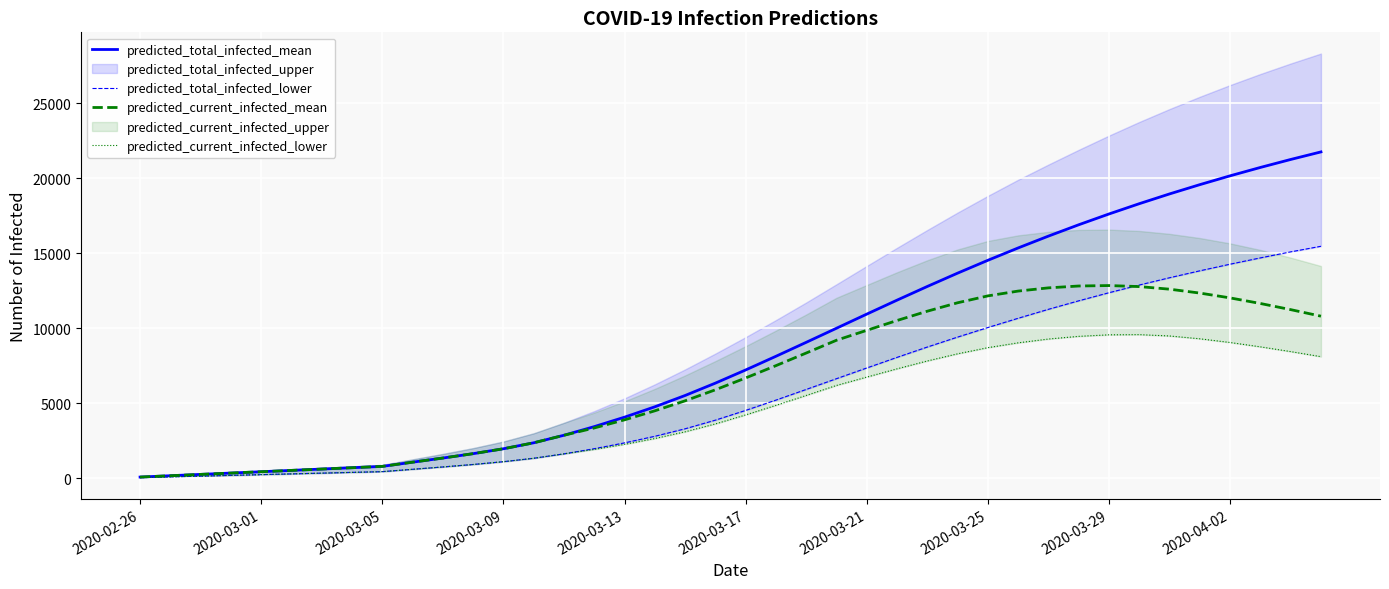

Rank the categories by predicted_total_infected_lower value from highest to lowest.

39, 38, 37, 36, 35, 34, 33, 32, 31, 30, 29, 28, 27, 26, 25, 24, 23, 22, 21, 20, 19, 18, 17, 16, 15, 14, 13, 12, 11, 10, 2020-04-02, 2020-03-29, 2020-03-25, 2020-03-21, 2020-03-17, 2020-03-13, 2020-03-09, 2020-03-05, 2020-03-01, 2020-02-26